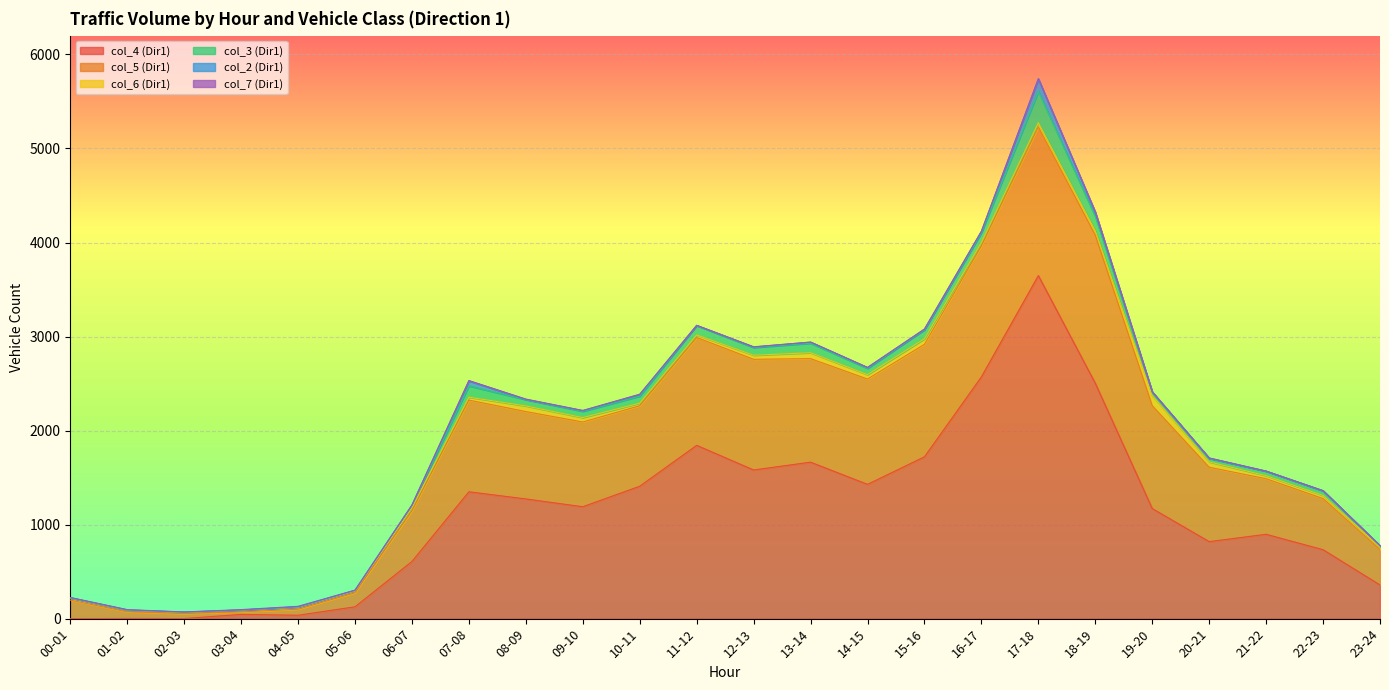

Is it true that col_2 (Dir1) equals 133 at 17-18?

True